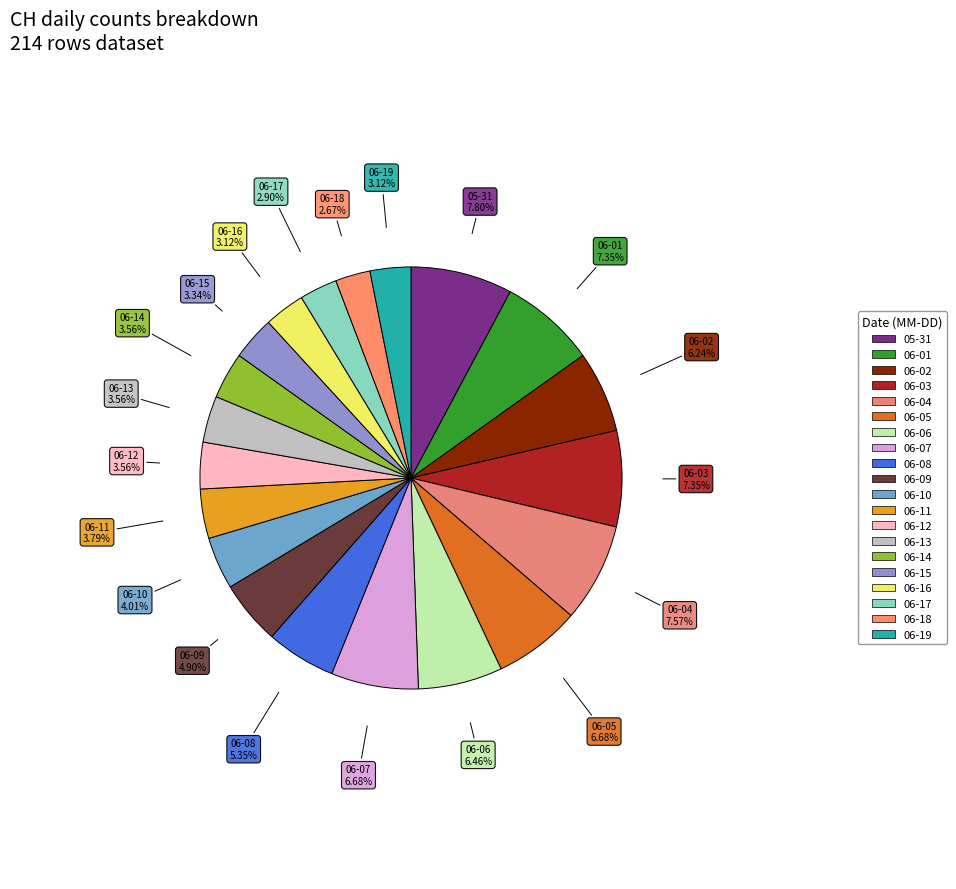

Count the number of slices in the pie.

20